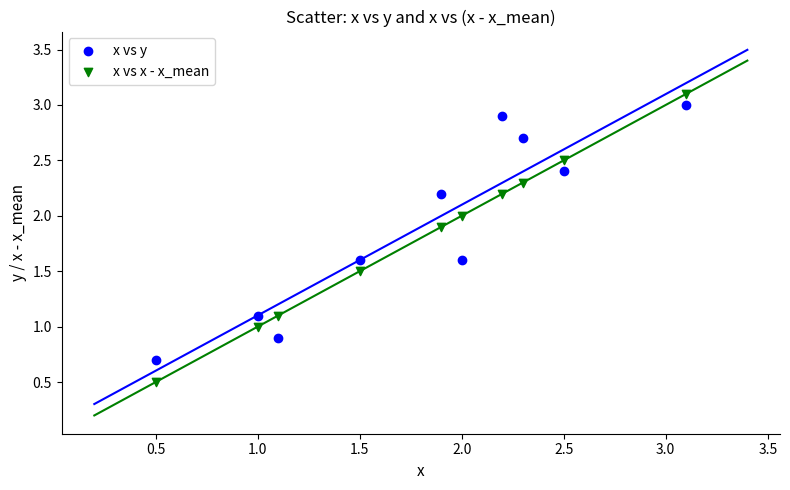

Across all data points, what is the range of Y values (max minus min)?

2.6